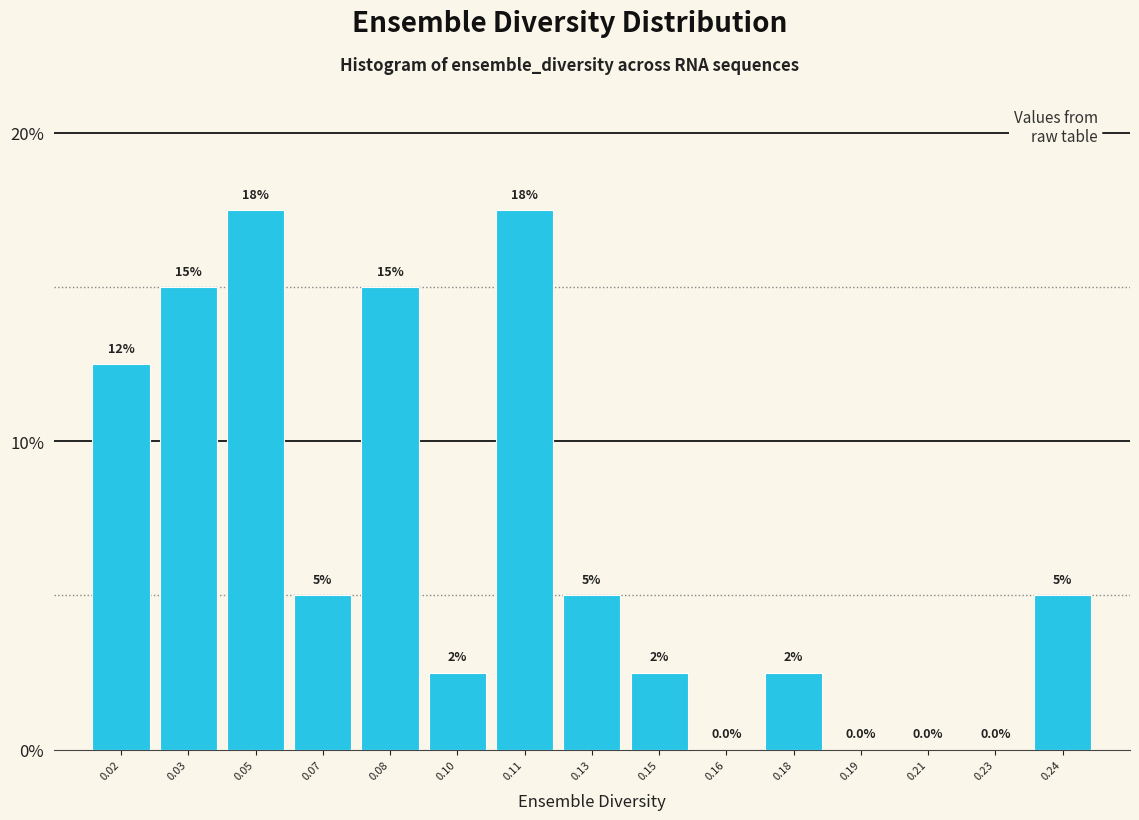

Reading left to right, list all the values displayed in this chart.

0.02=12.5	0.03=15.0	0.05=17.5	0.07=5.0	0.08=15.0	0.10=2.5	0.11=17.5	0.13=5.0	0.15=2.5	0.16=0.0	0.18=2.5	0.19=0.0	0.21=0.0	0.23=0.0	0.24=5.0